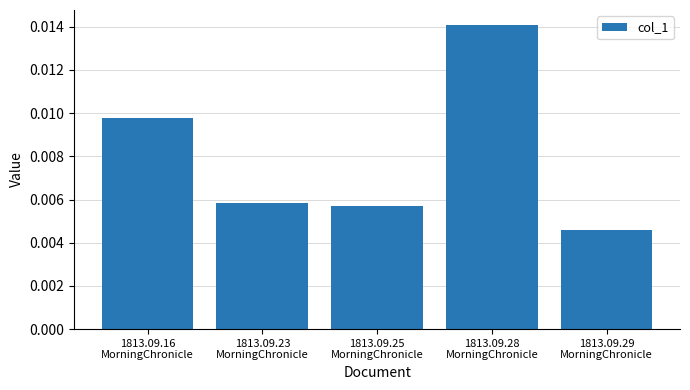

What is the label of the 4th bar from the right?

1813.09.23
MorningChronicle